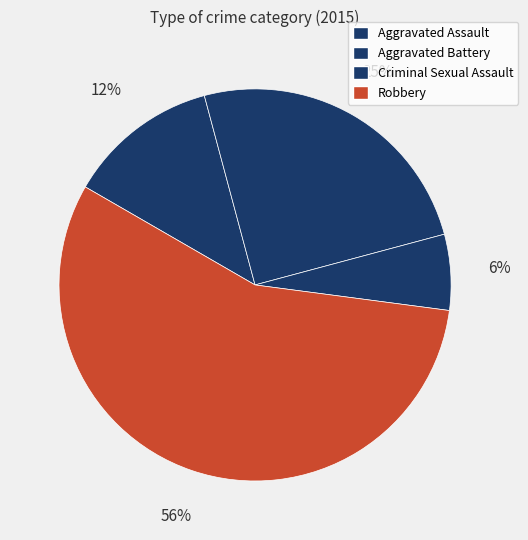

Do Criminal Sexual Assault and Aggravated Battery together represent more than half of the pie?

No